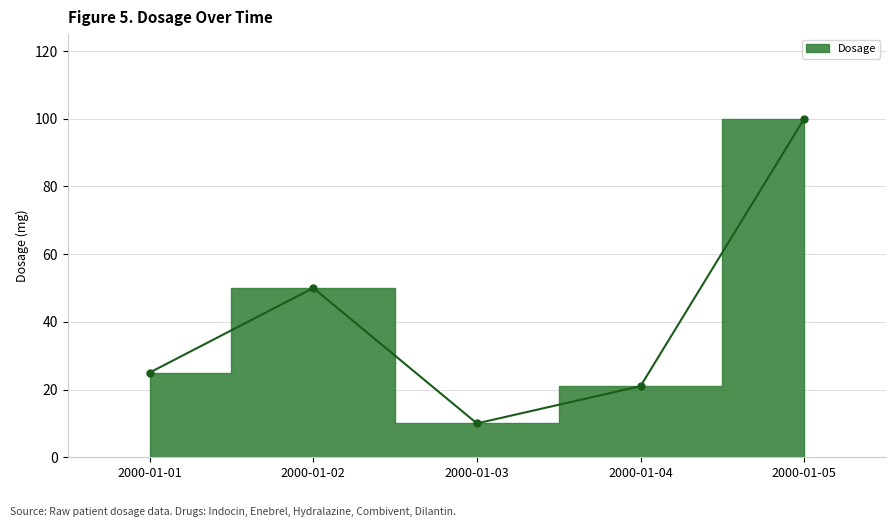

Does the chart display data point markers on the line(s)?

Yes